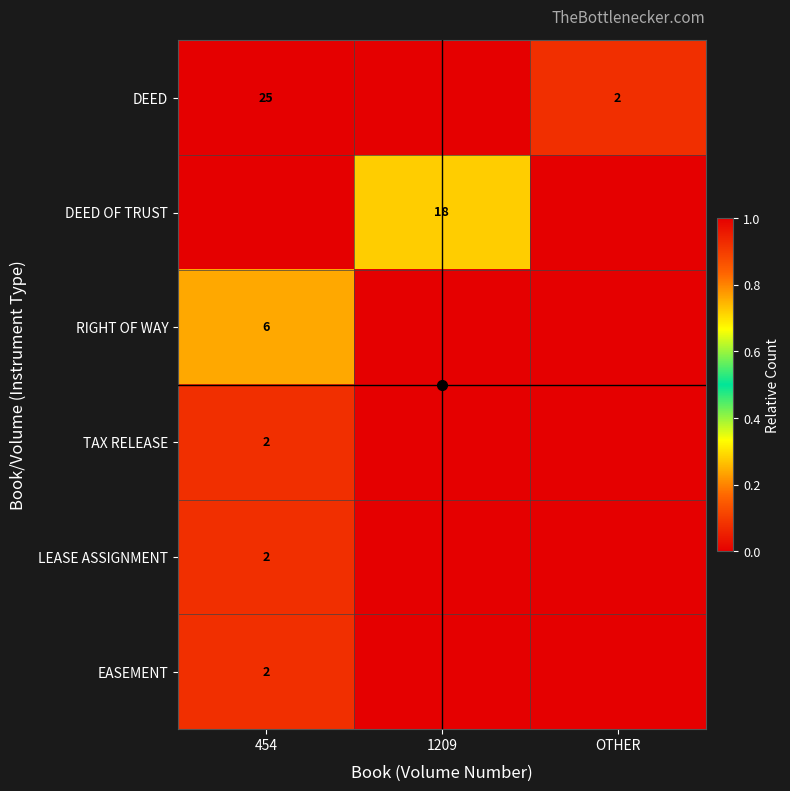

Between 454 and OTHER, which is larger?

454